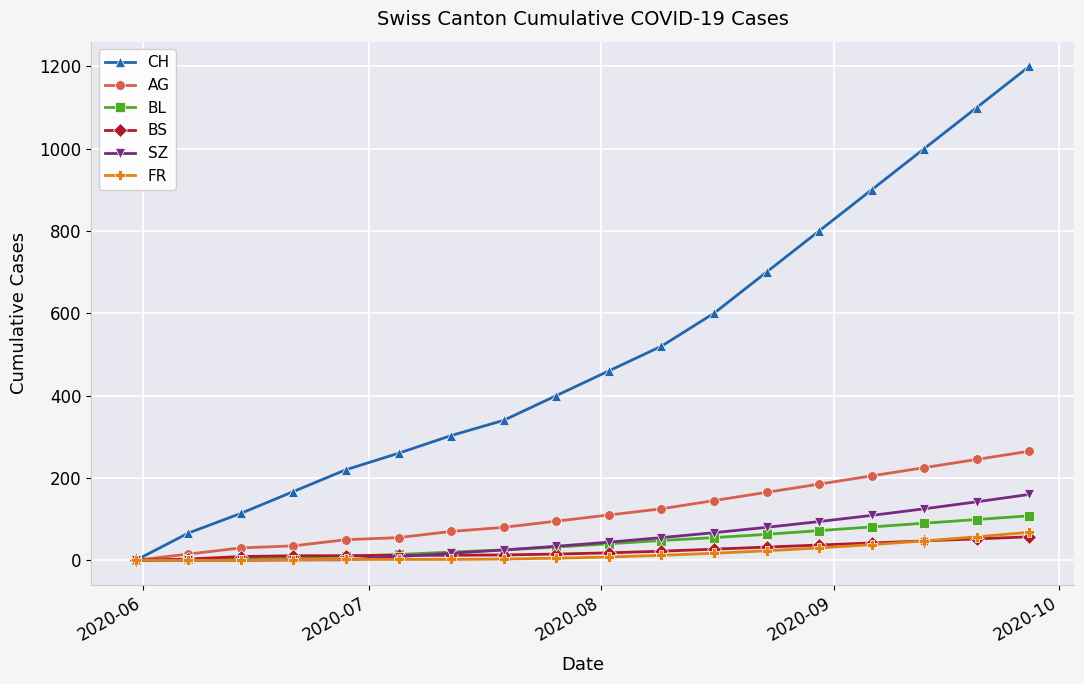

What is the greatest value displayed?

1200